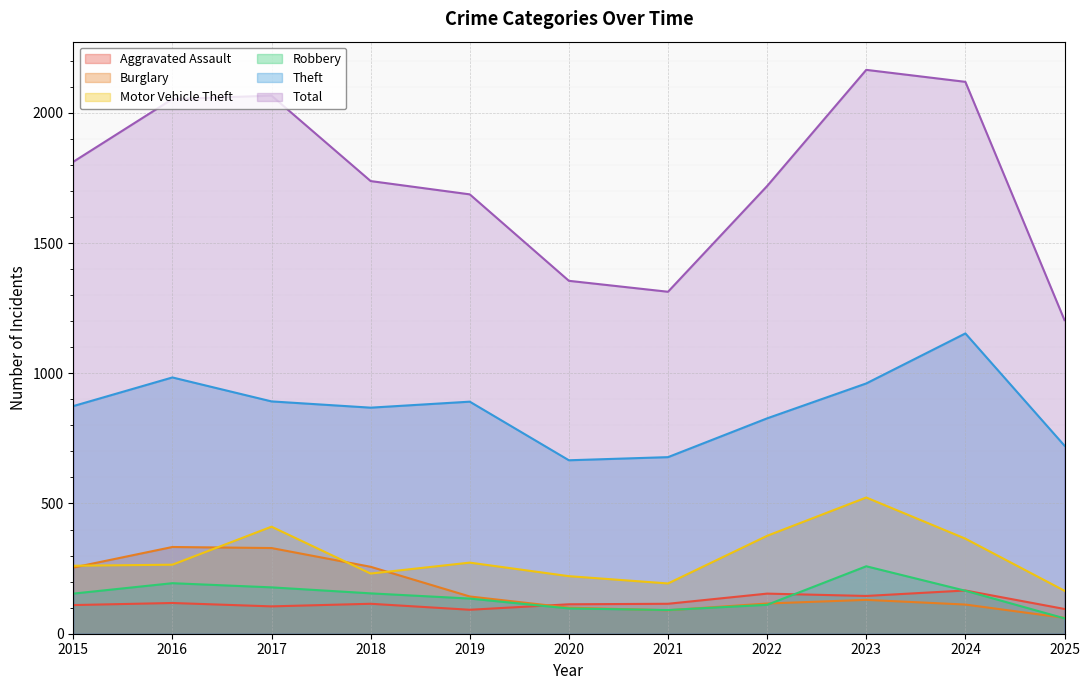

What value does the Theft series have at 2020?

666